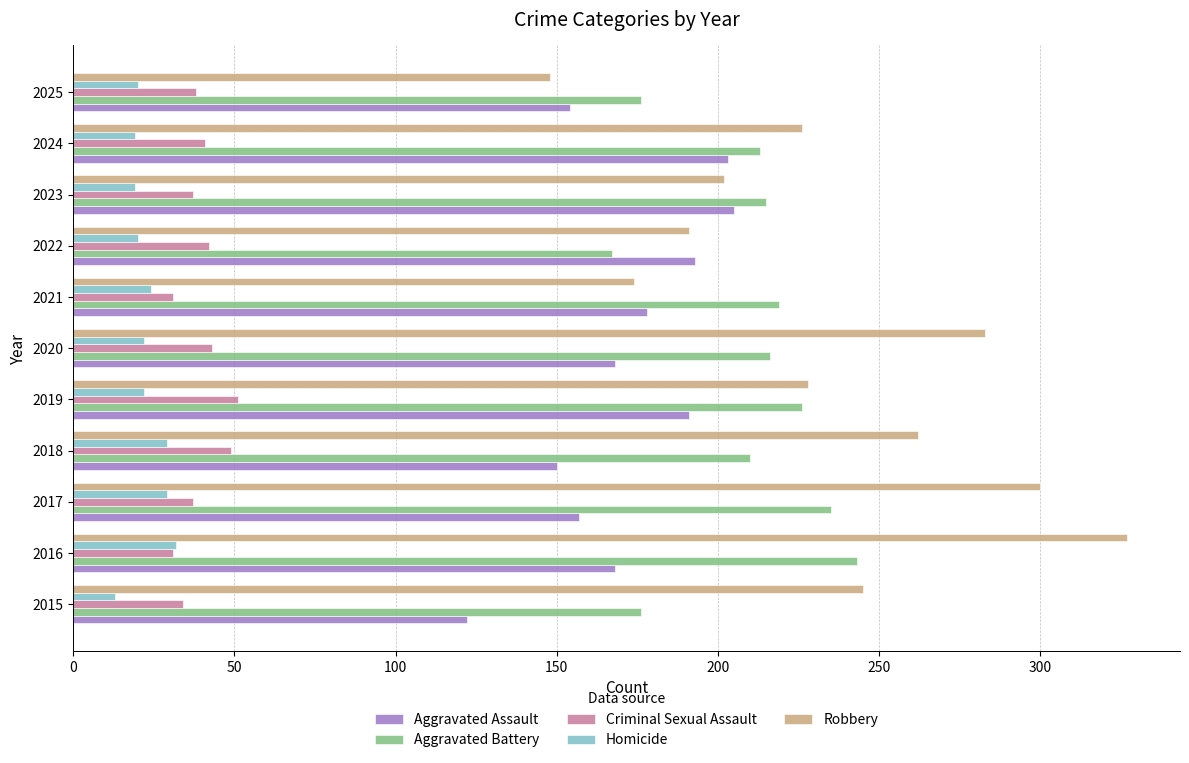

What is the sum of the Robbery values at 2021 and 2025?

322